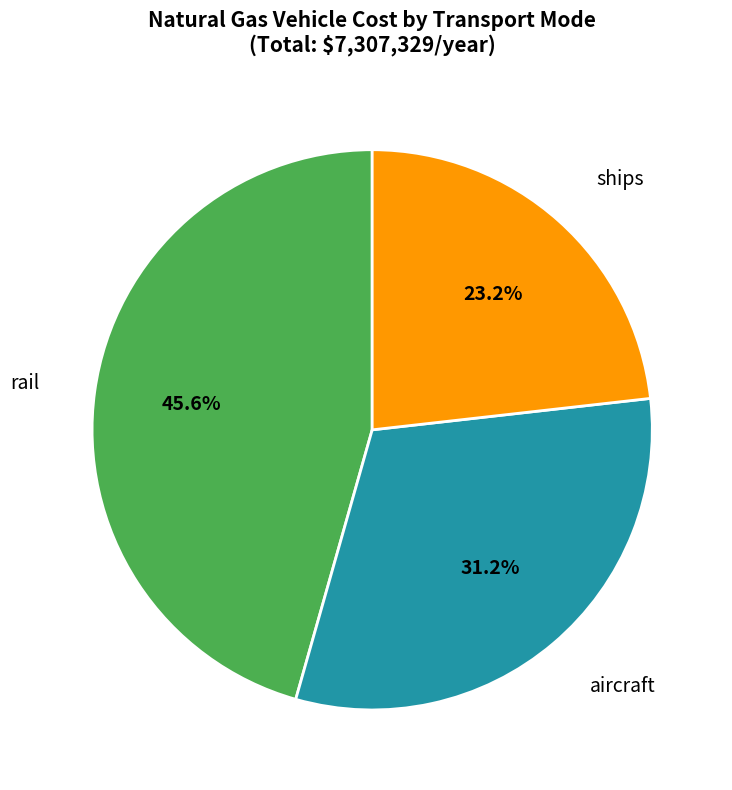

How many slices are in this pie chart?

3